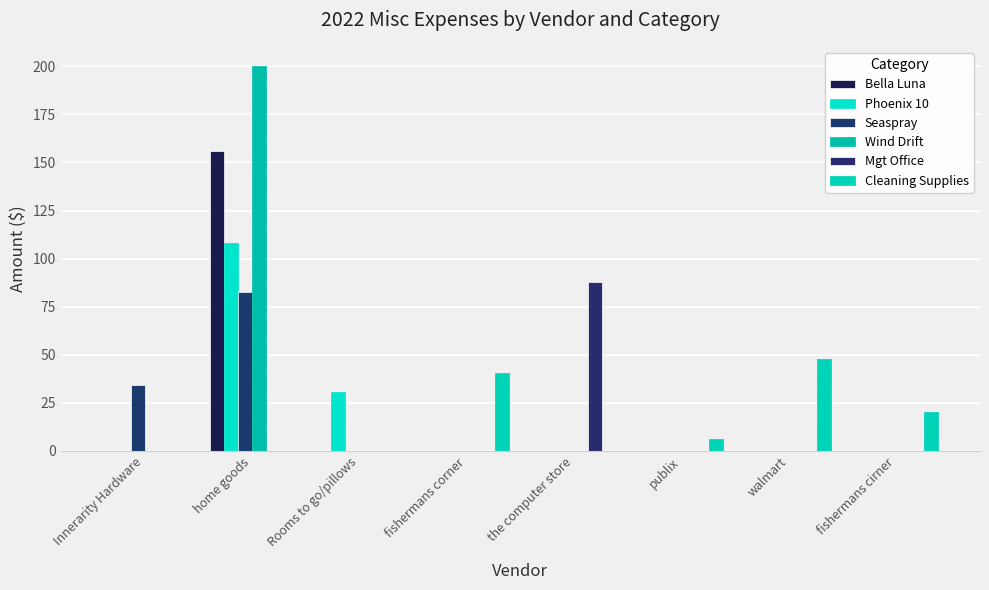

Are the bars horizontal?

No